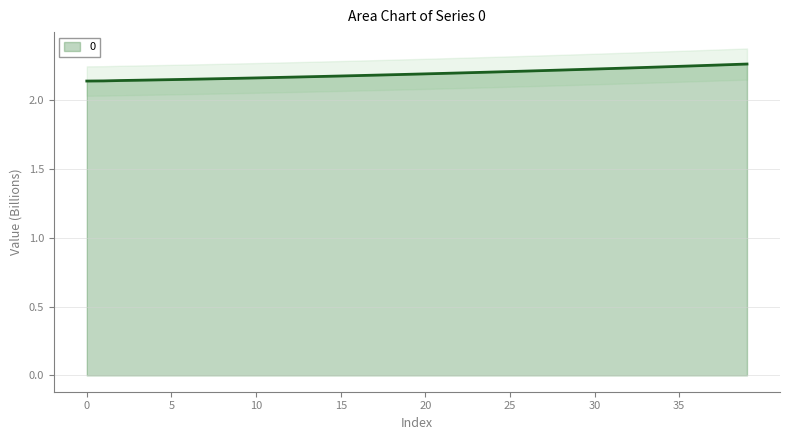

Is it true that the value at 9 is 2.2?

True